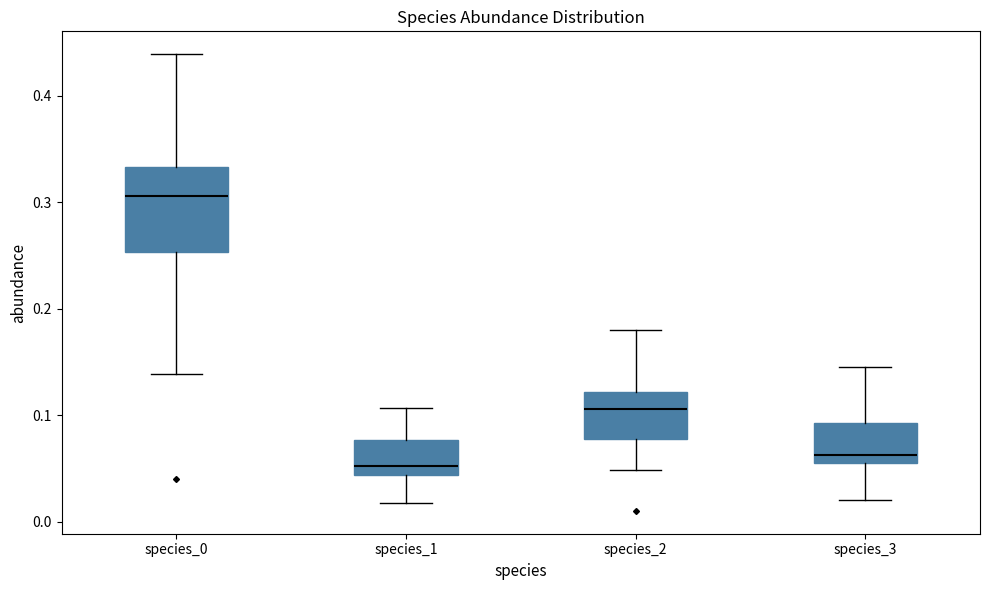

Reading left to right, read every box against the y-axis: the position of its median line, the range the box covers, and the ends of its whiskers. The values are not printed on the chart, so give them approximately, as read against the axis.

species_0: median 0.31, box 0.25 to 0.33, whiskers 0.14 to 0.44
species_1: median 0.05, box 0.04 to 0.08, whiskers 0.02 to 0.11
species_2: median 0.11, box 0.08 to 0.12, whiskers 0.05 to 0.18
species_3: median 0.06 (just above the box's lower edge), box 0.06 to 0.09, whiskers 0.02 to 0.14